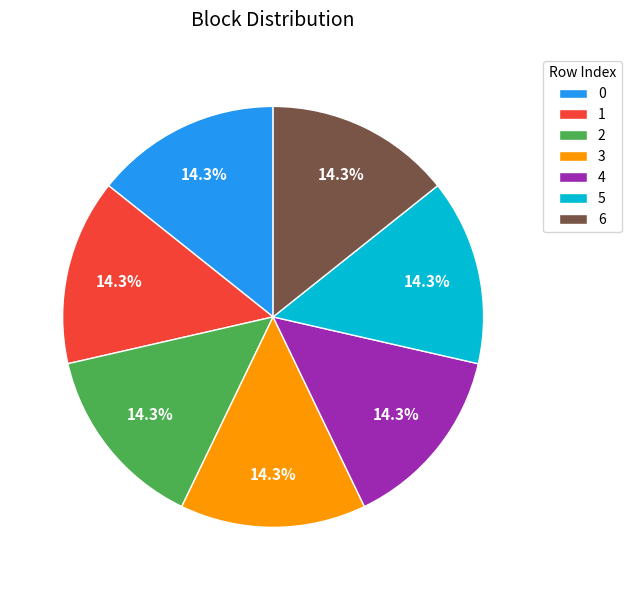

What percentage do 0 and 6 together represent?

28.6%